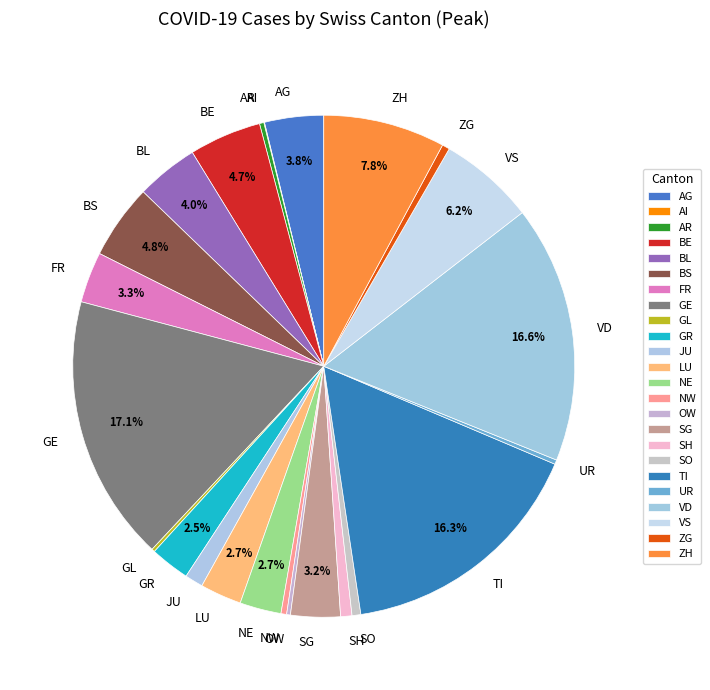

What is the largest slice in the pie chart?

GE